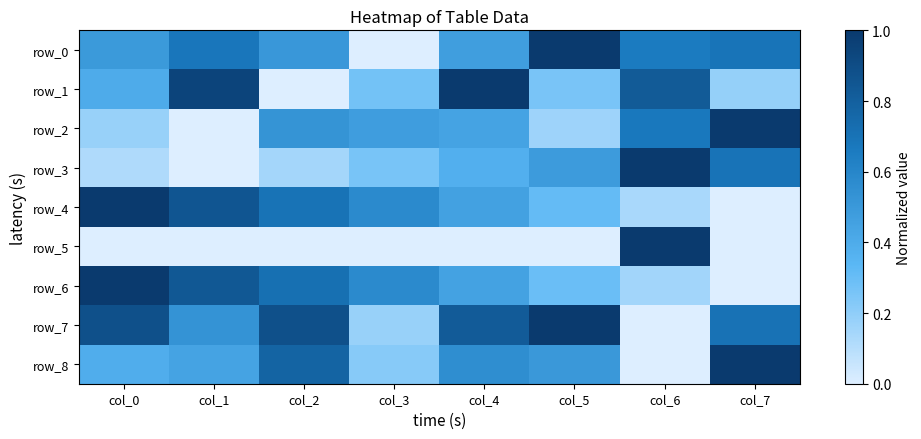

True or false: row_4 has a value of 0.8 at col_3.

False